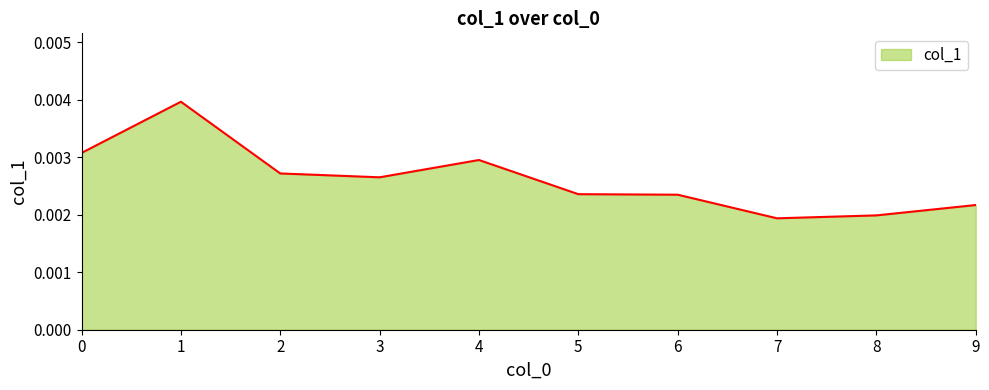

Which has a higher value, 2 or 5?

2